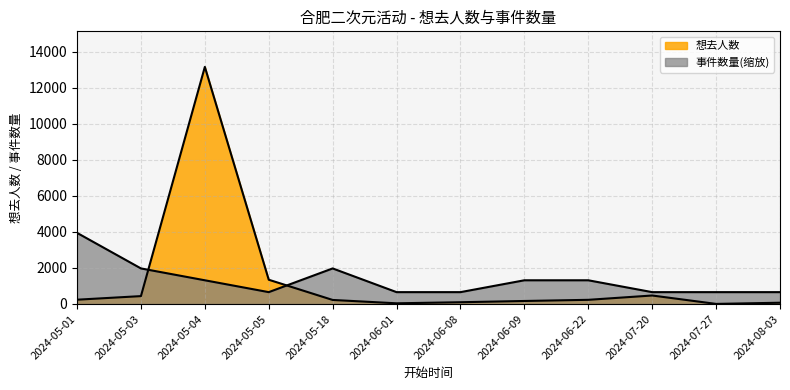

Where do 事件数量 and 想去人数 first cross each other?

2024-05-03 and 2024-05-04